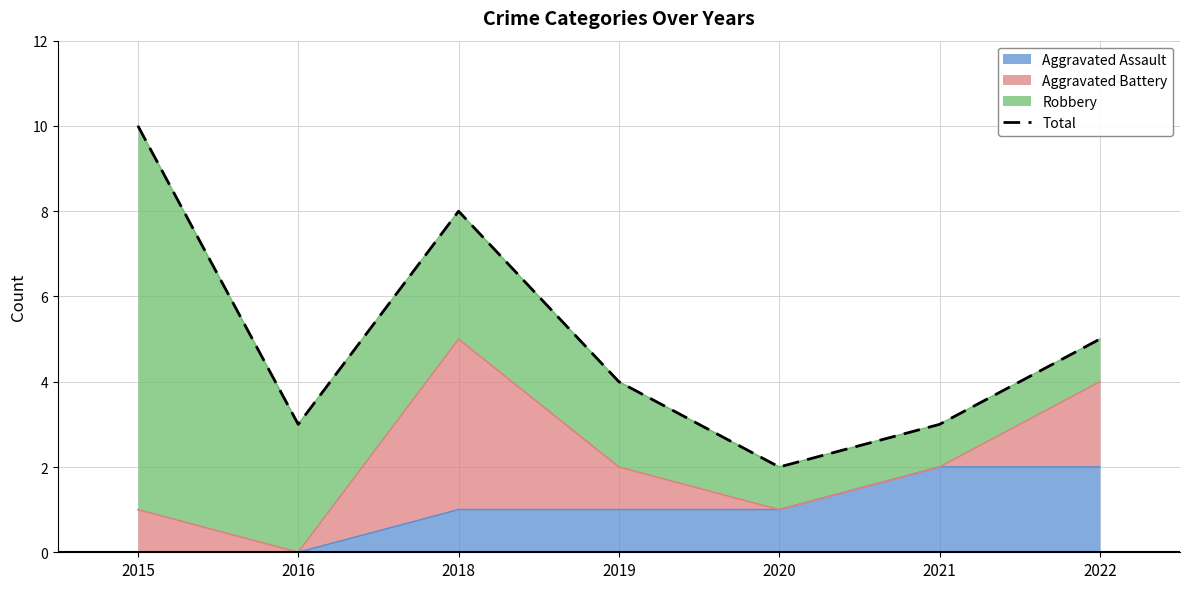

Where is the first local minimum?

2016